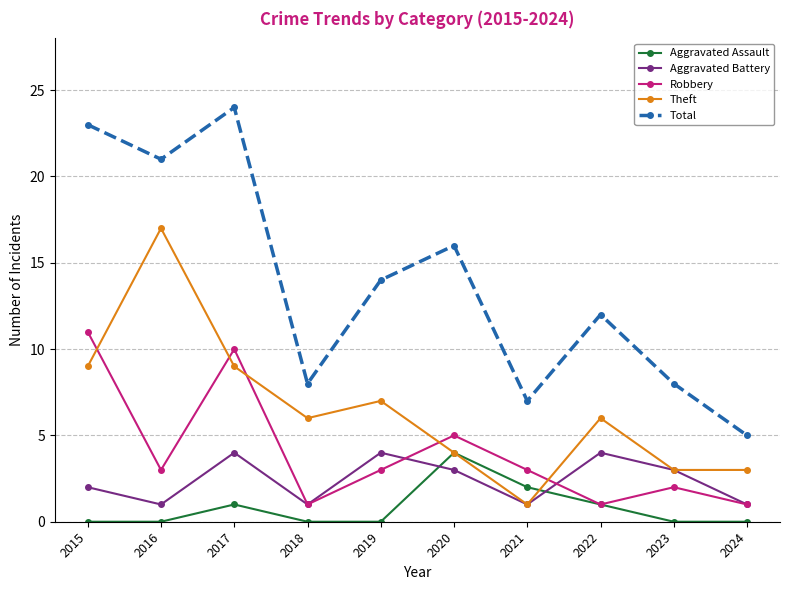

What is the maximum value for Total?

24